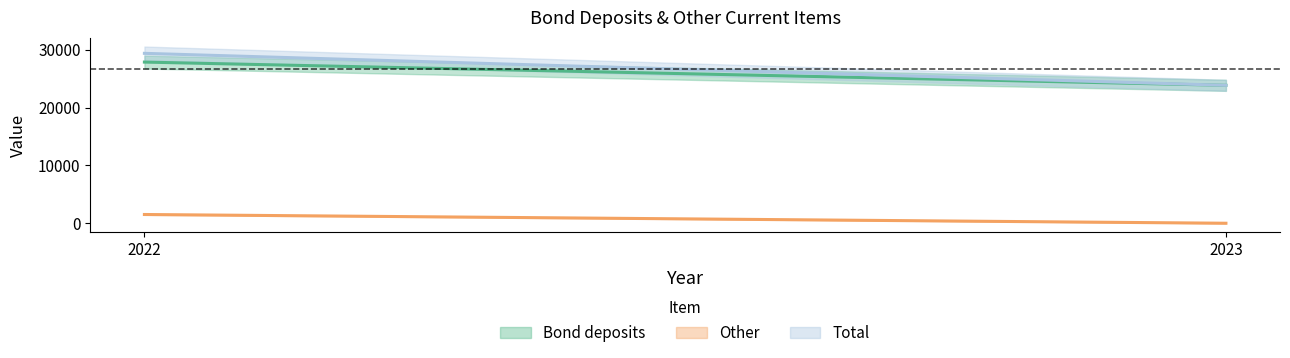

At which label does Bond deposits reach its peak?

2022